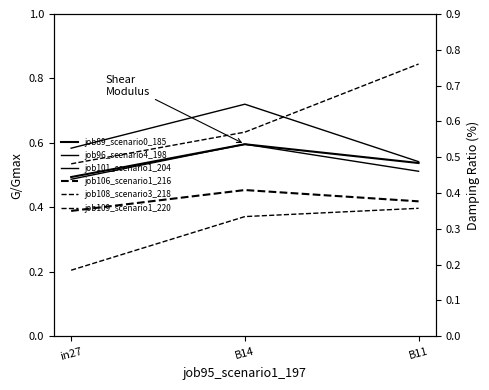

Is this an area chart (filled region under the line)?

No